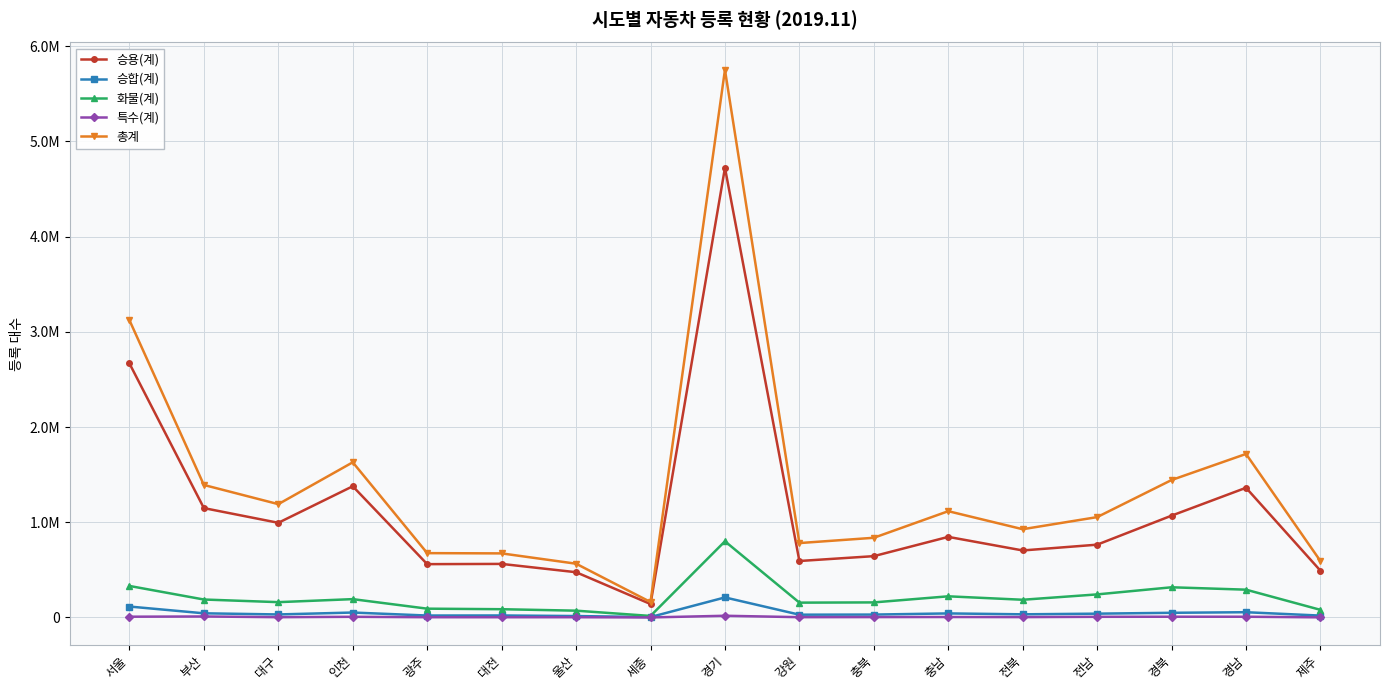

True or false: 화물(계) has more than 1 points higher than both neighbors.

True